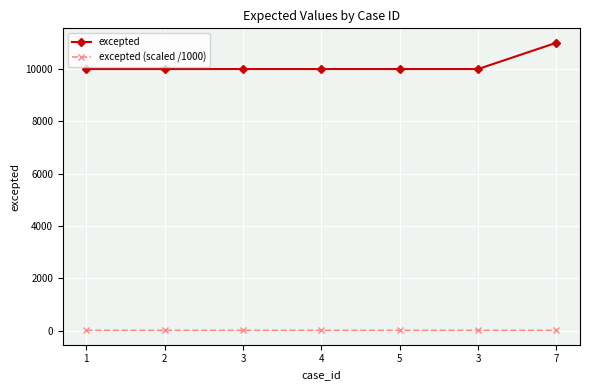

Which label corresponds to the largest value in the chart?

7